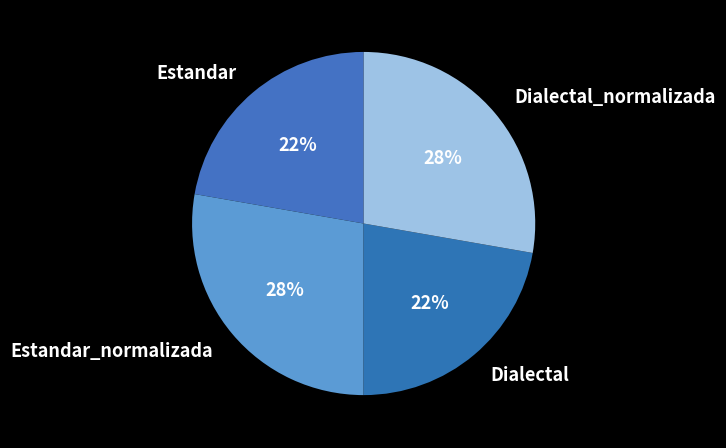

What percentage is the Dialectal slice, to the nearest percent?

22%